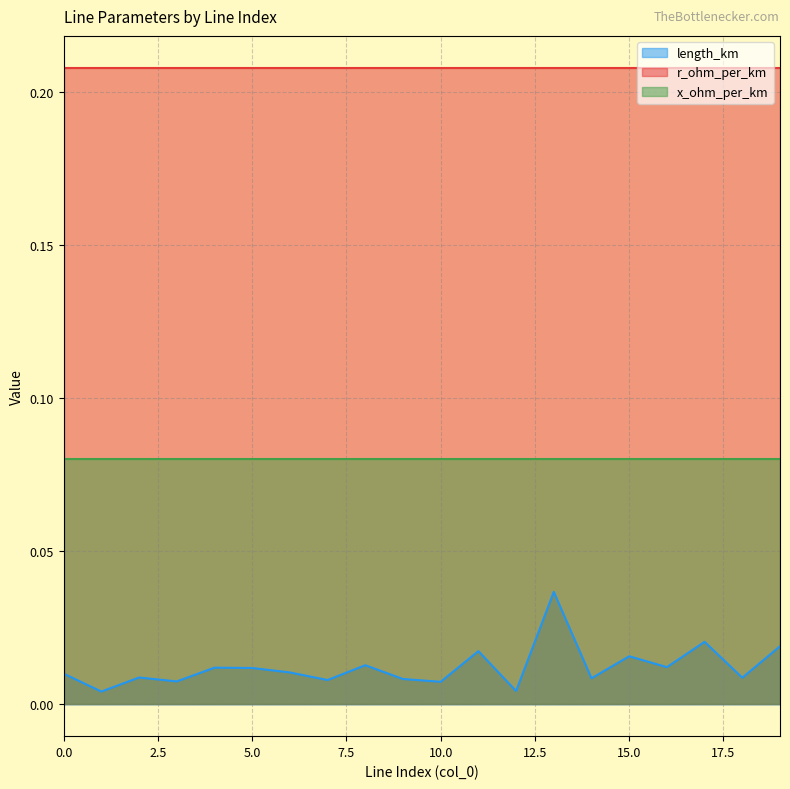

Reading right to left, what are all the values shown in this chart?

length_km: 0.0	0.0	0.0	0.0	0.0	0.0	0.0	0.0	0.0	0.0	0.0	0.0	0.0	0.0	0.0	0.0	0.0	0.0	0.0	0.0
r_ohm_per_km: 0.2	0.2	0.2	0.2	0.2	0.2	0.2	0.2	0.2	0.2	0.2	0.2	0.2	0.2	0.2	0.2	0.2	0.2	0.2	0.2
x_ohm_per_km: 0.1	0.1	0.1	0.1	0.1	0.1	0.1	0.1	0.1	0.1	0.1	0.1	0.1	0.1	0.1	0.1	0.1	0.1	0.1	0.1